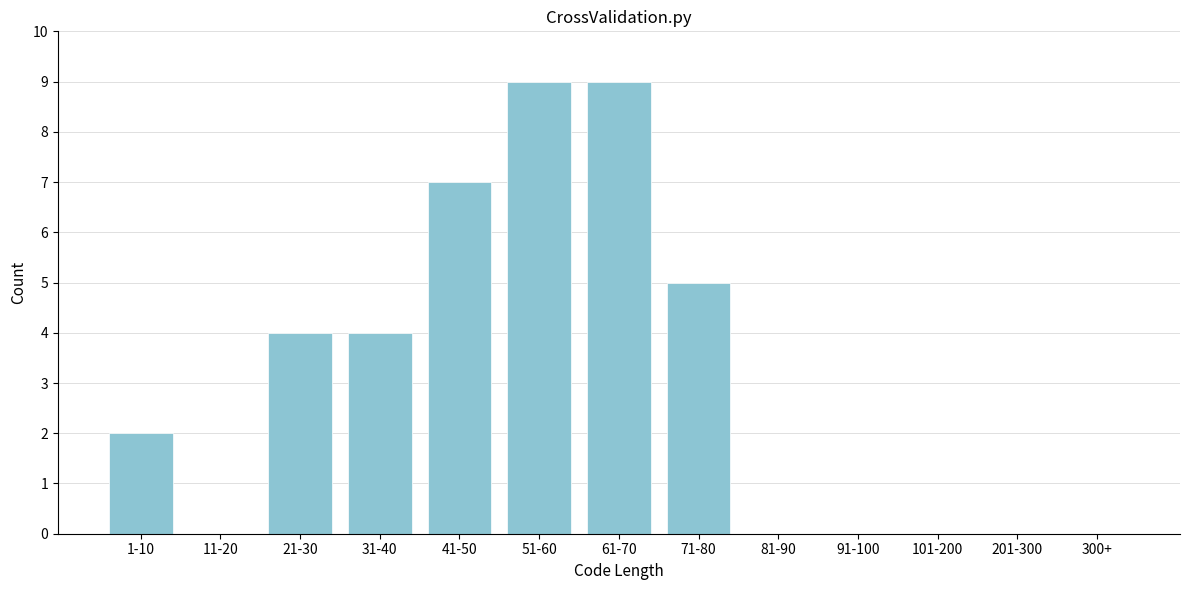

Reading left to right, transcribe all the data shown in this chart.

1-10=2	11-20=0	21-30=4	31-40=4	41-50=7	51-60=9	61-70=9	71-80=5	81-90=0	91-100=0	101-200=0	201-300=0	300+=0